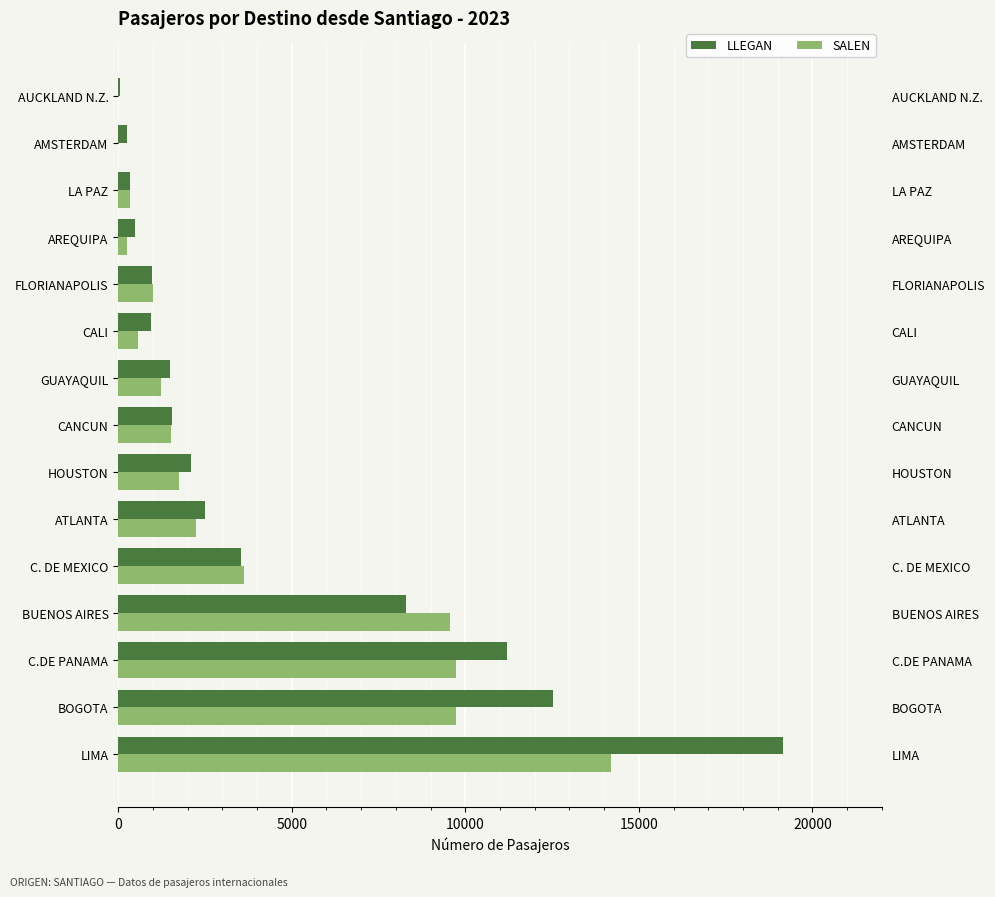

How many data points in SALEN are less than 1533?

7